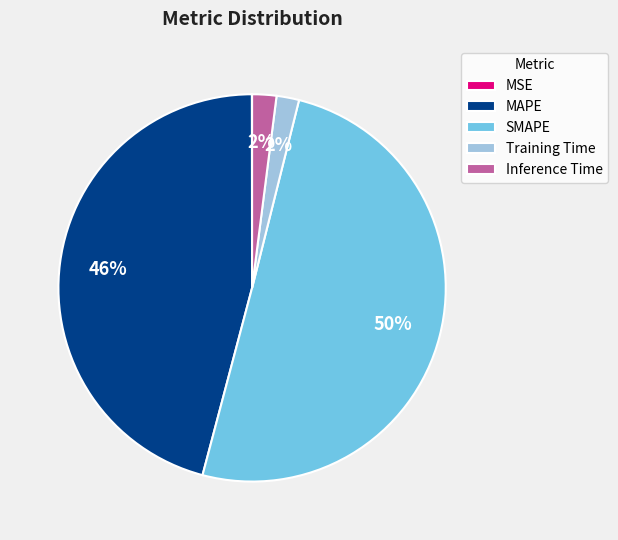

Combined, do SMAPE and MAPE account for over 50%?

Yes